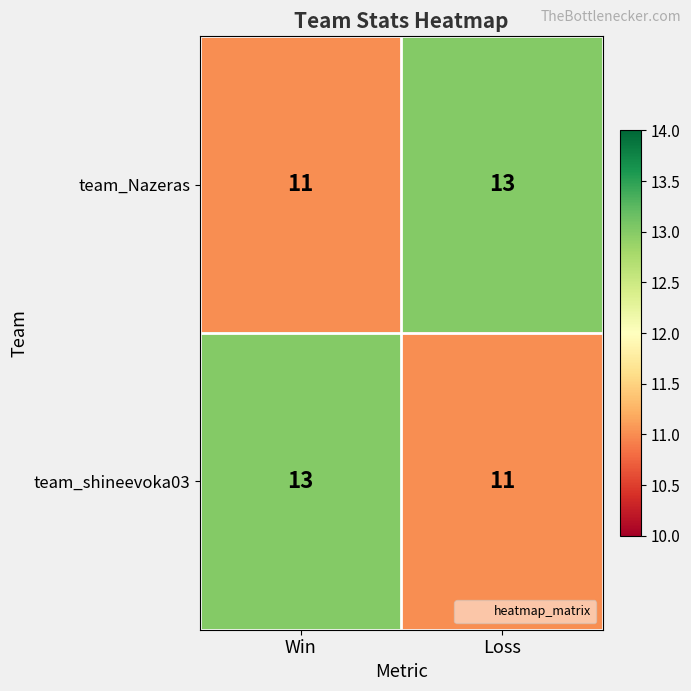

What is the average value of the team_Nazeras series?

12